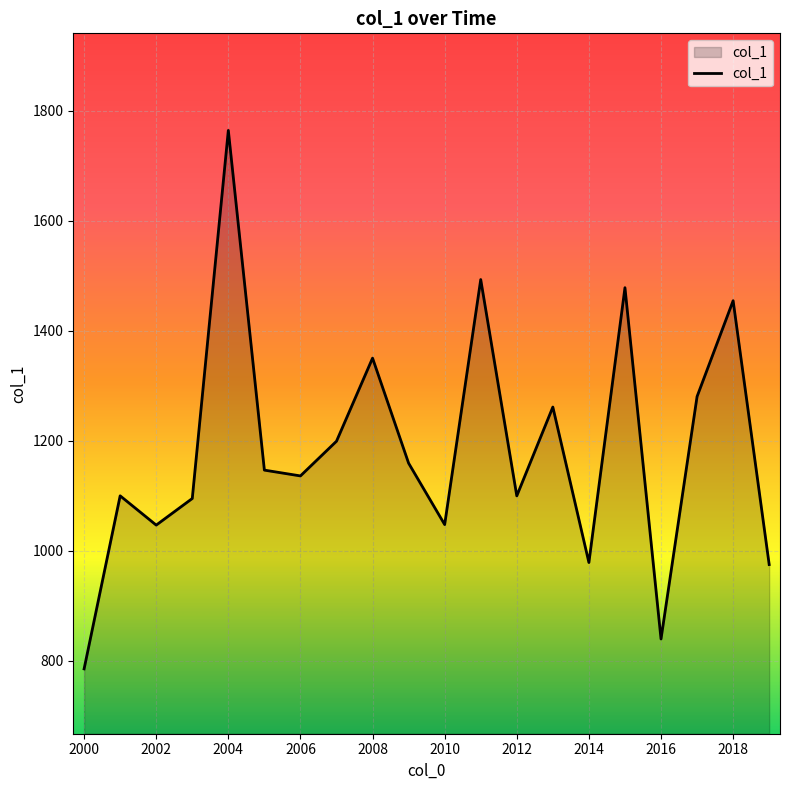

What is the difference between the maximum and minimum values?

978.6